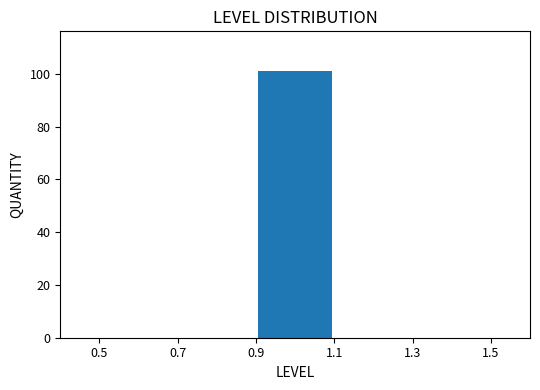

What is the height of the bar covering 0.9 to 1.1 on the x-axis? The values are not printed on the chart, so give them approximately, as read against the axis.

102